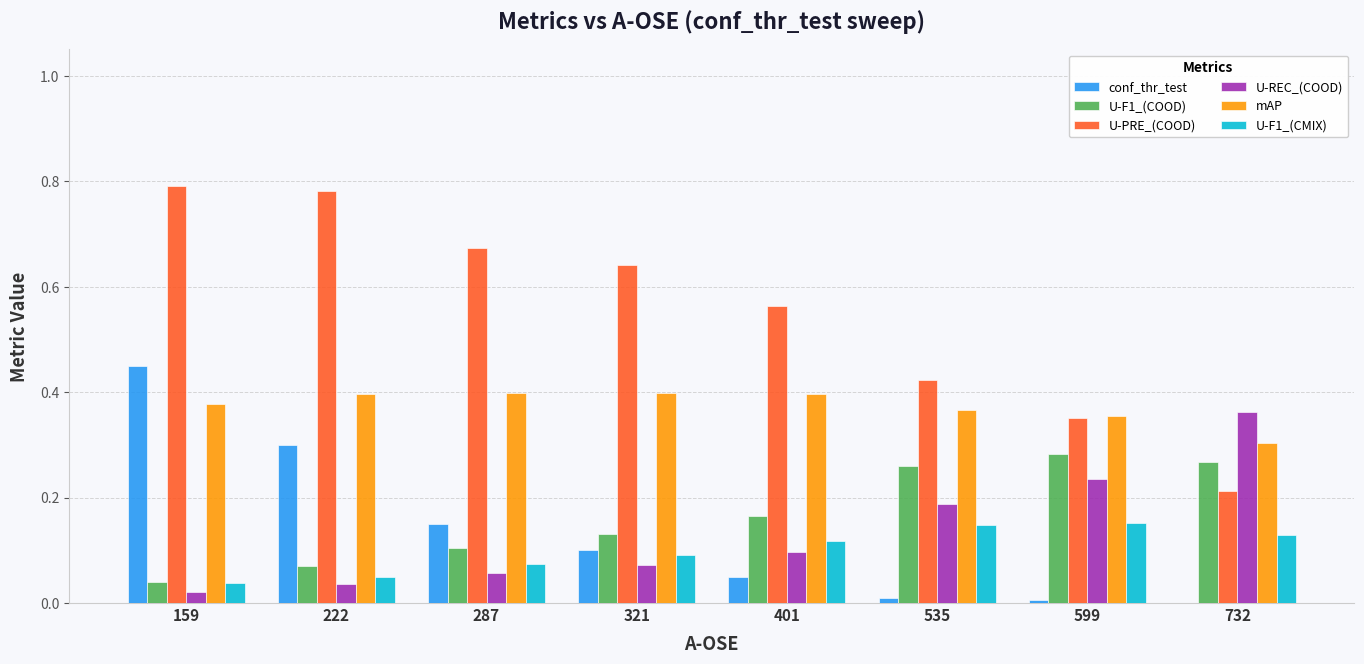

The value of U-F1_(CMIX) at 401 is 0.1. True or false?

True